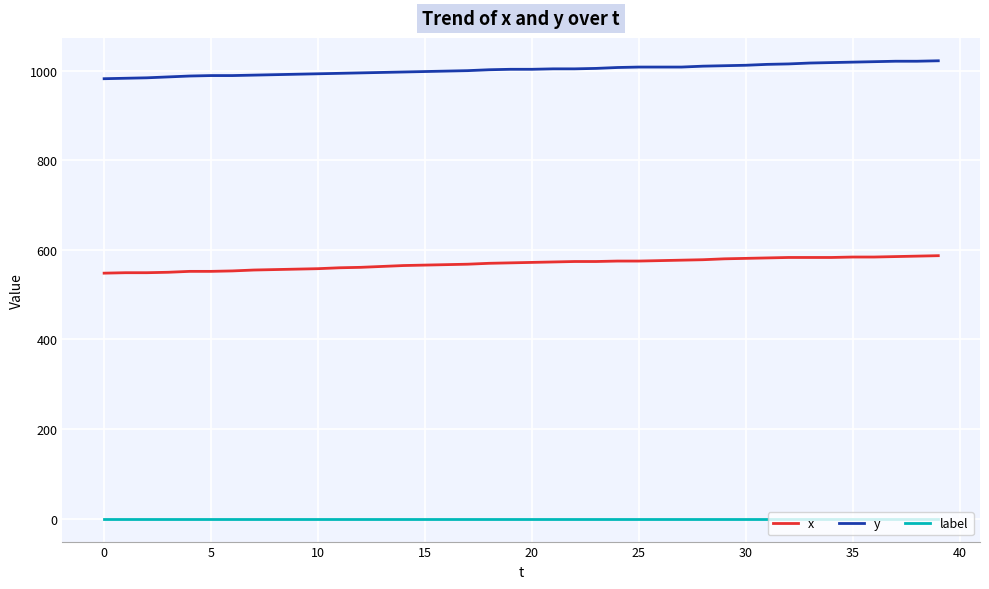

True or false: label and x cross at least once.

False